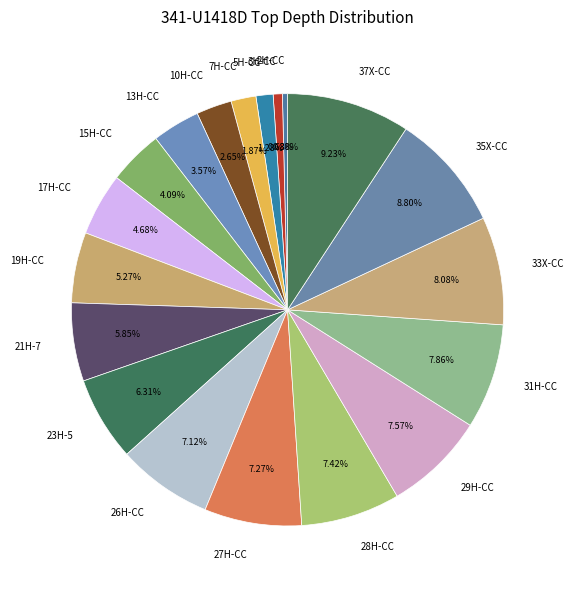

Does 13H-CC represent more than half of the total?

No